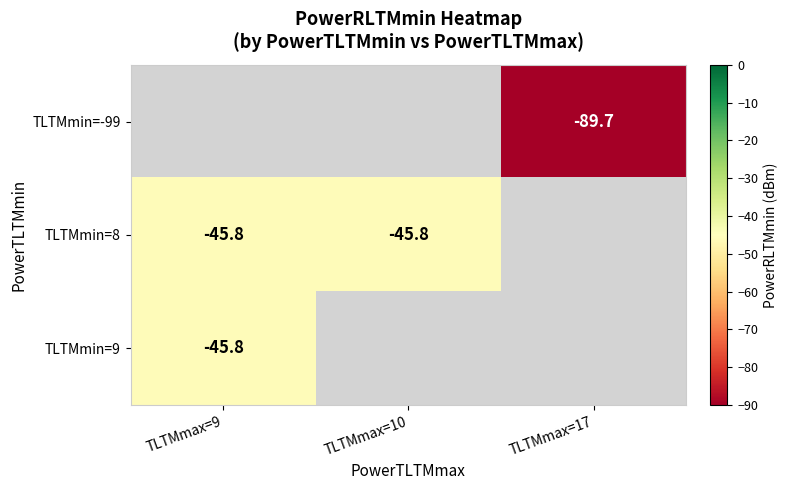

The value of TLTMmin=8 at TLTMmax=9 is -67.0. True or false?

False